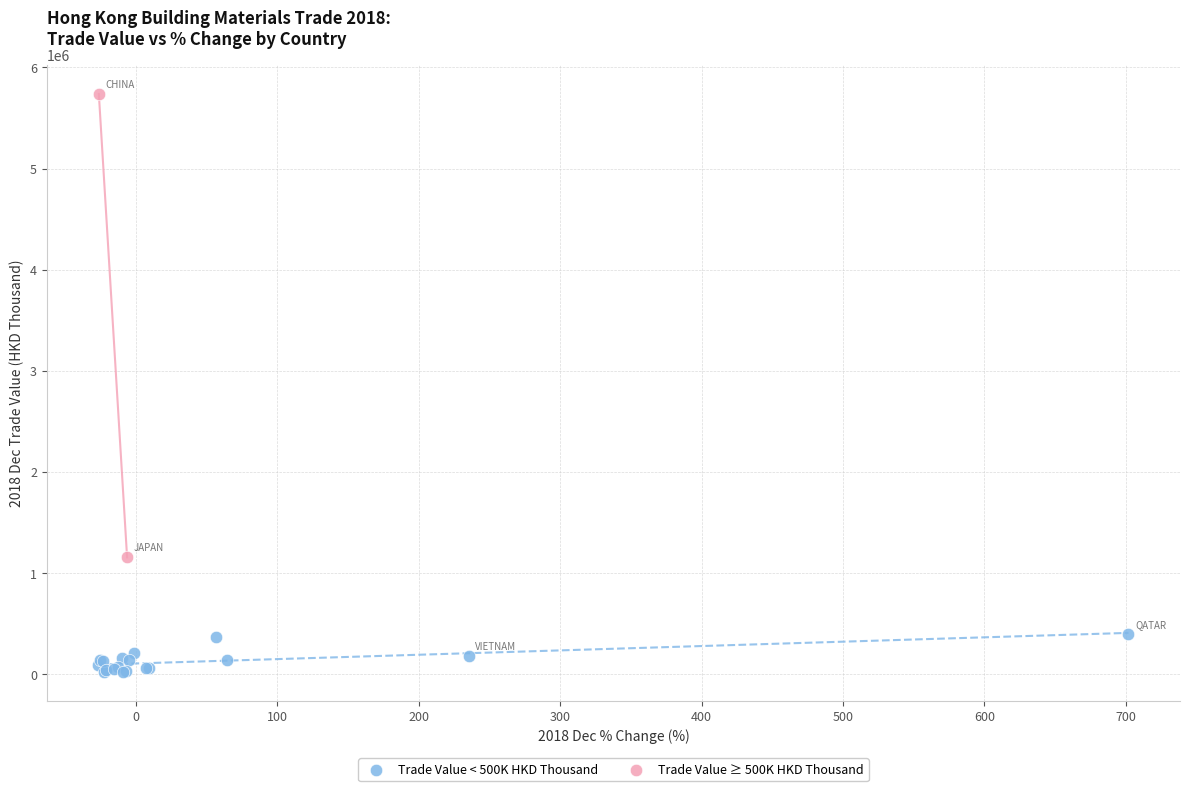

Which series contains the highest Y value?

Trade Value ≥ 500K HKD Thousand